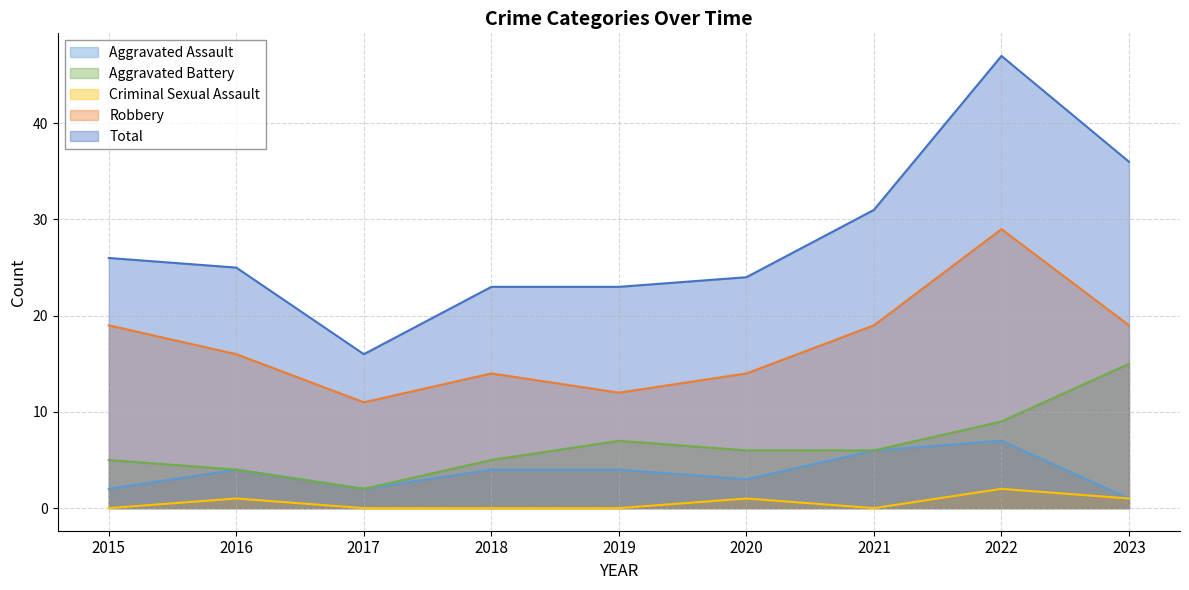

In Aggravated Assault, how many points are lower than both neighbors (excluding endpoints)?

2